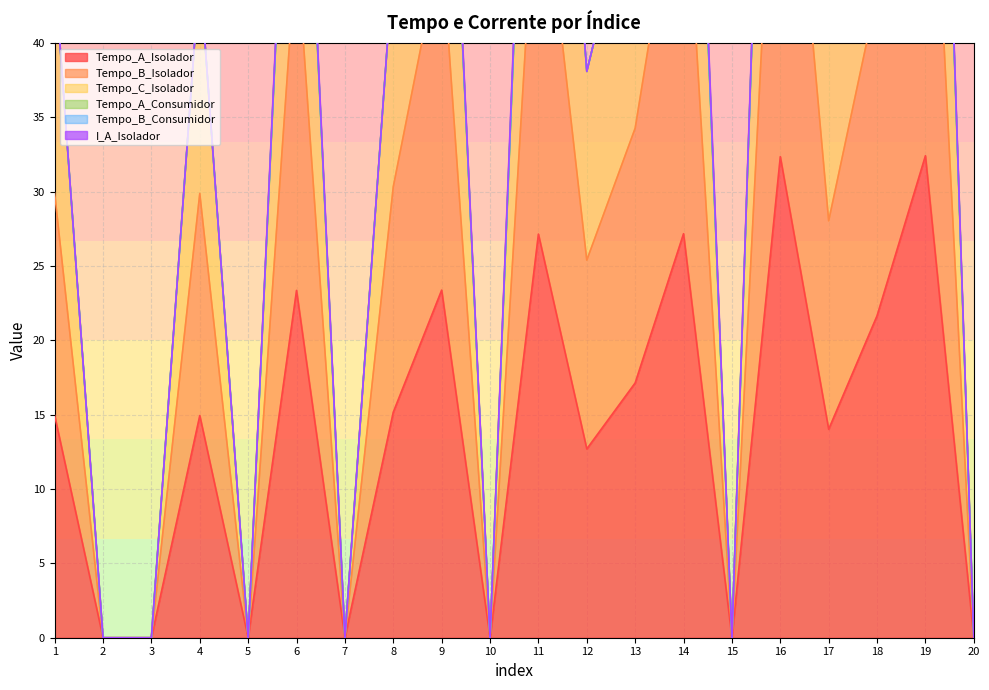

How many interior local valleys does the Tempo_A_Isolador series have?

6